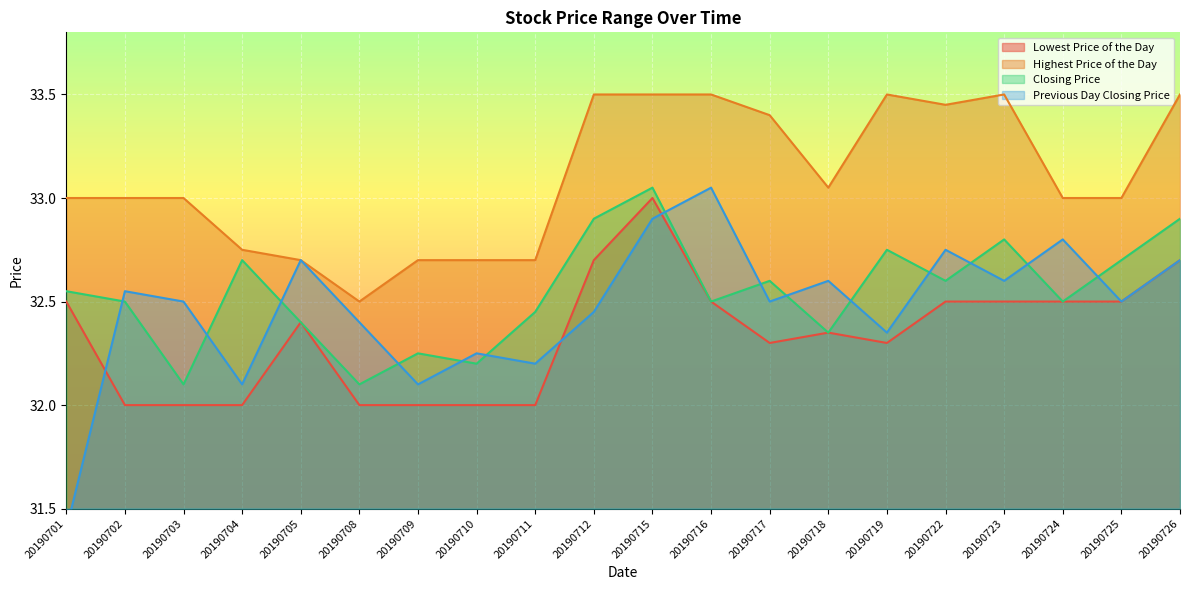

What is the average value of the Lowest Price of the Day series?

32.3